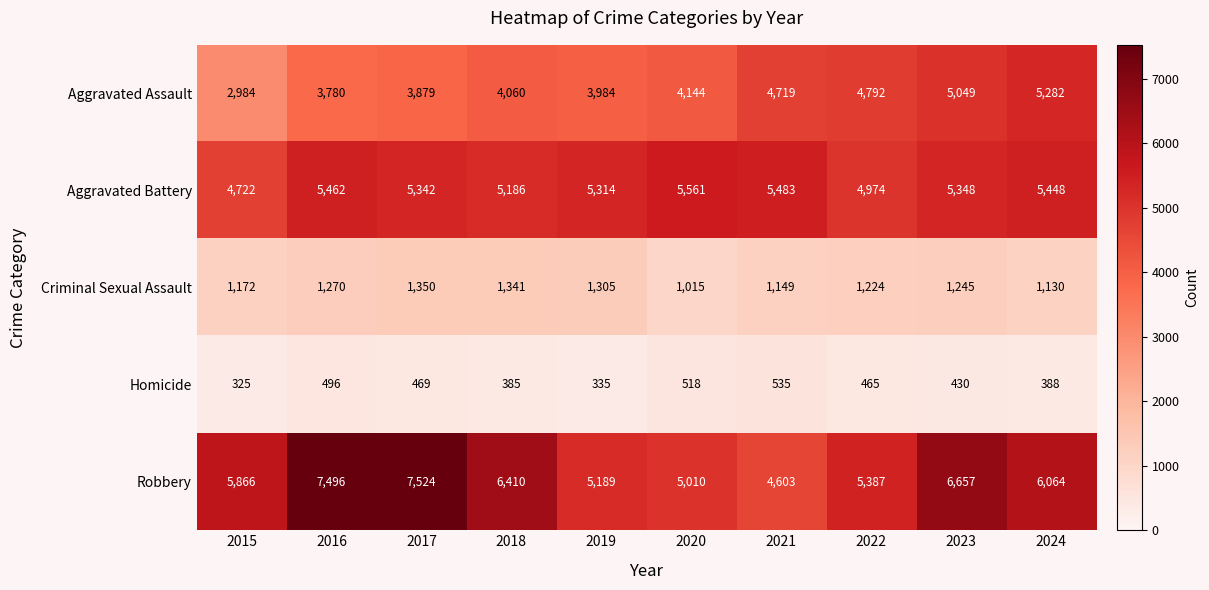

Which series has the largest range (max minus min)?

Robbery